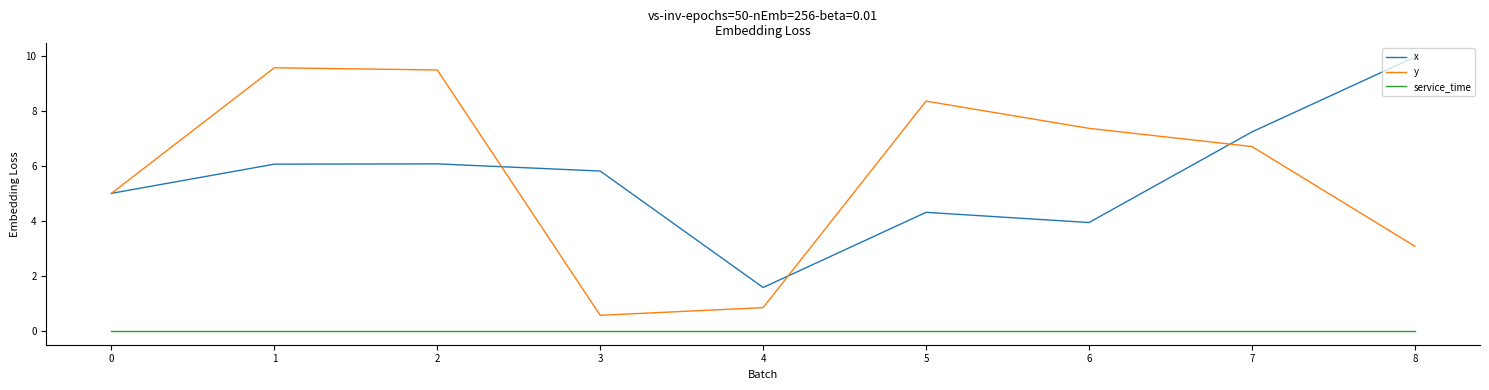

Does the chart have visible grid lines?

No